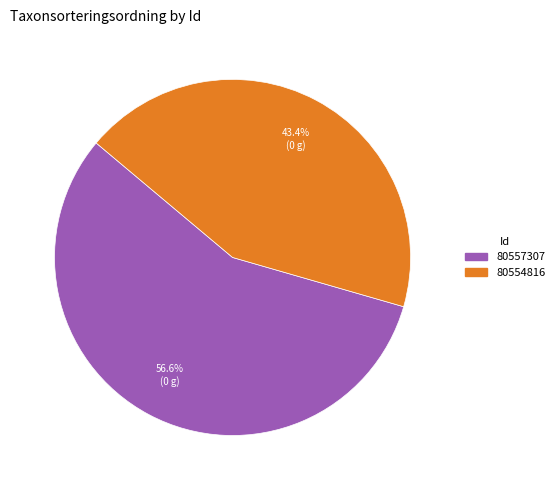

Is there any slice that represents more than half of the pie?

Yes